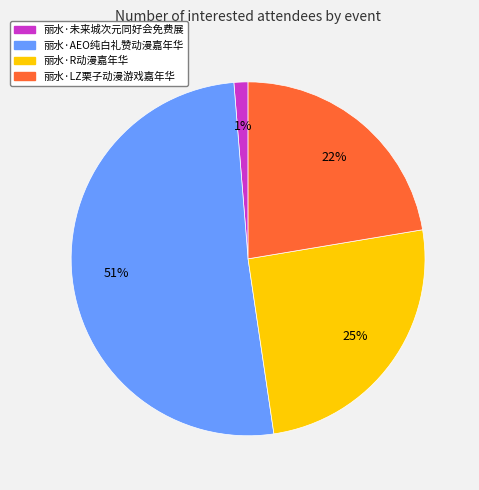

Rank the categories by value from highest to lowest.

丽水·AEO纯白礼赞动漫嘉年华, 丽水·R动漫嘉年华, 丽水·LZ栗子动漫游戏嘉年华, 丽水·未来城次元同好会免费展